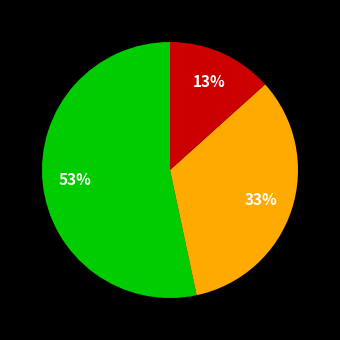

Does any single category account for the majority?

Yes